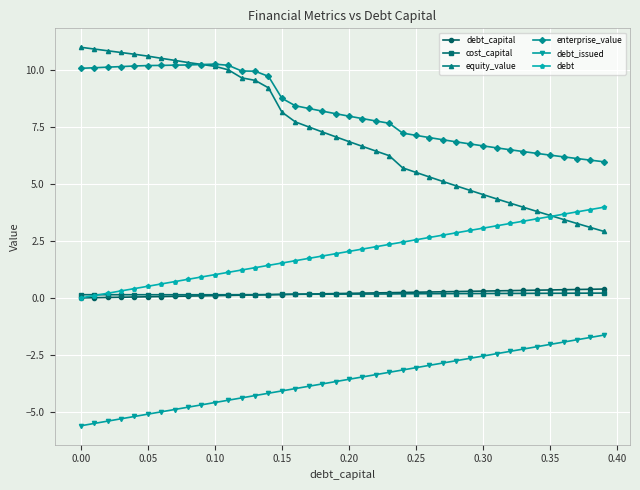

Which series has the widest spread of values?

equity_value